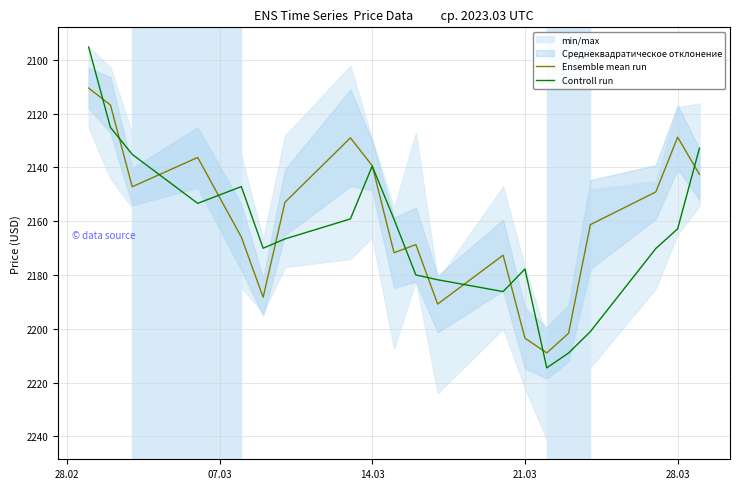

Which series has the largest range (max minus min)?

Controll run